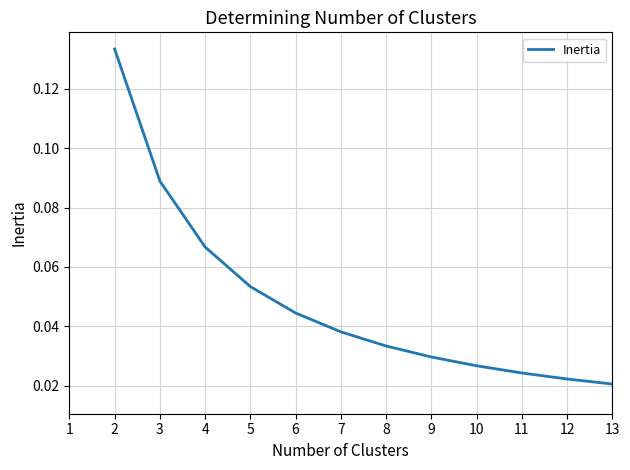

Between 9 and 12, which is larger?

9